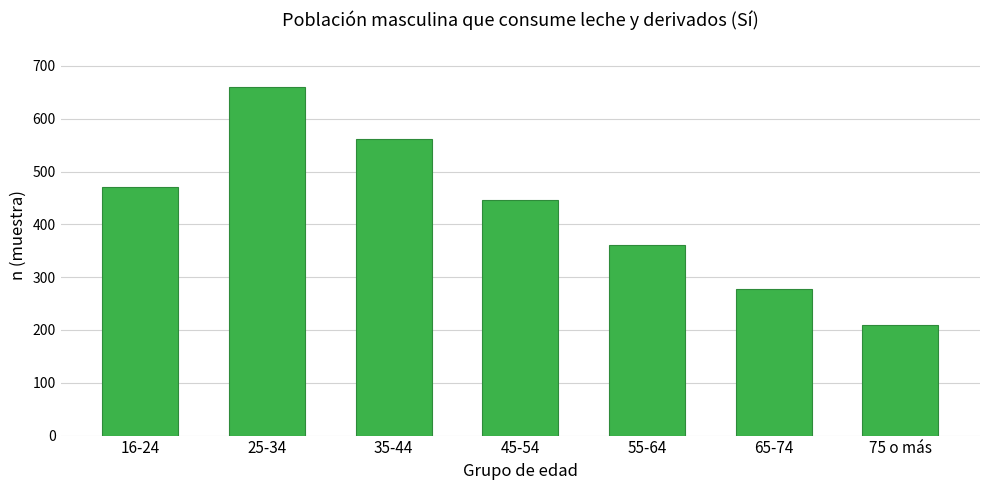

Reading right to left, extract all data points from this chart.

209	278	361	446	561	661	470